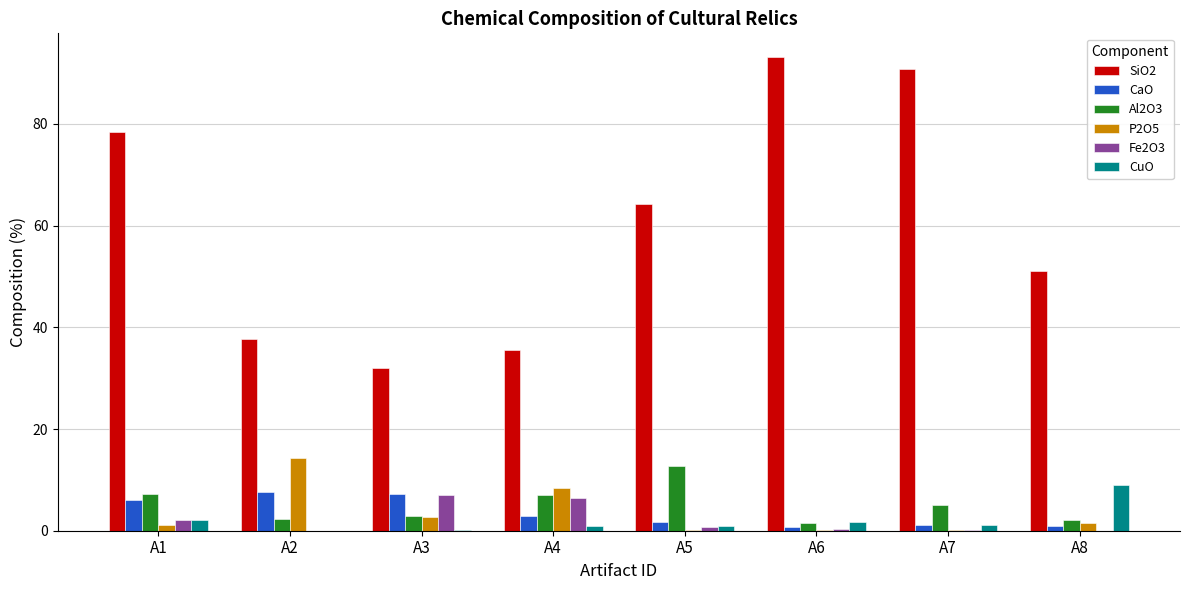

How many values in the SiO2 series exceed 64?

4